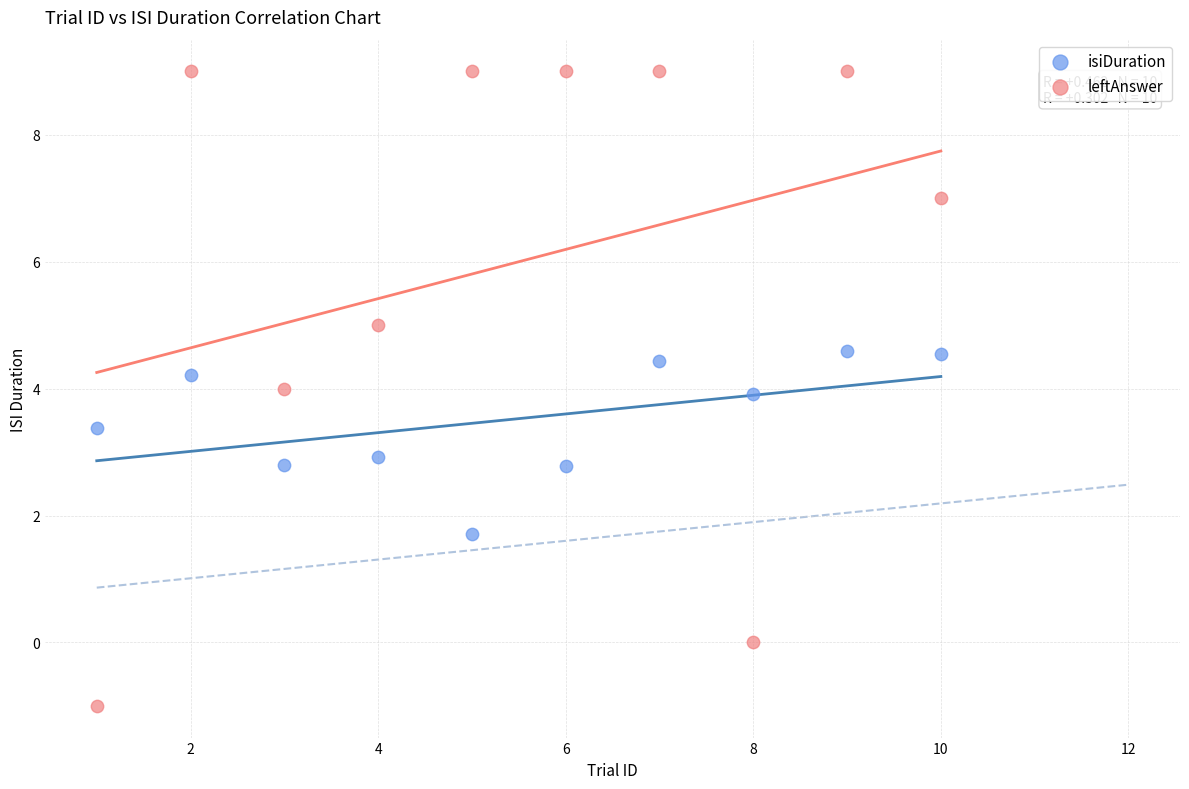

Which series contains the lowest Y value?

leftAnswer